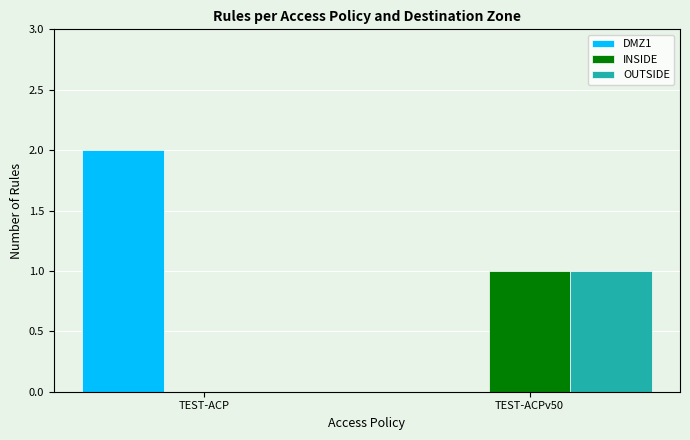

Which series has the widest spread of values?

DMZ1